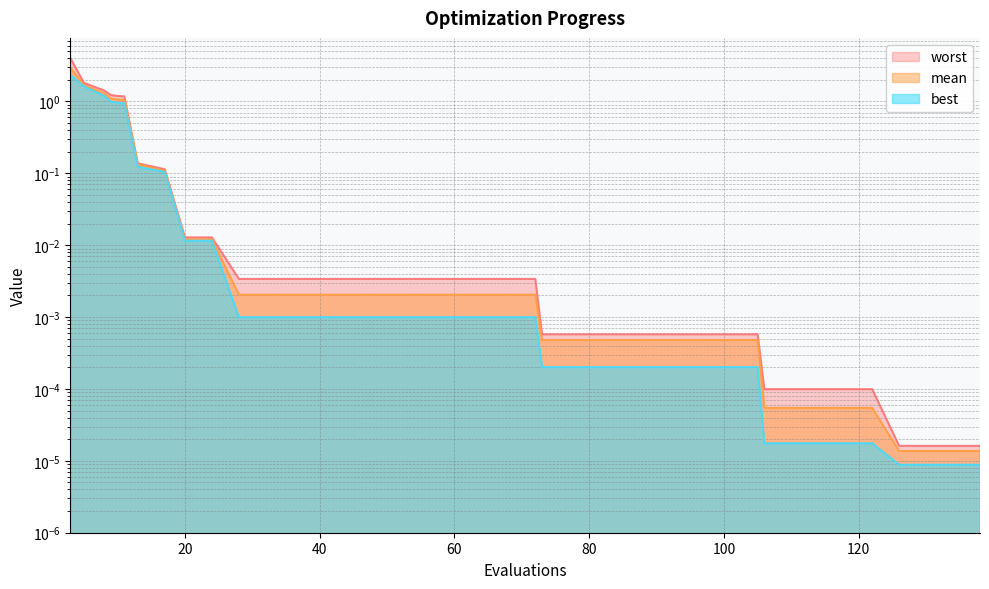

The value of best at 21 is 0.0. True or false?

False